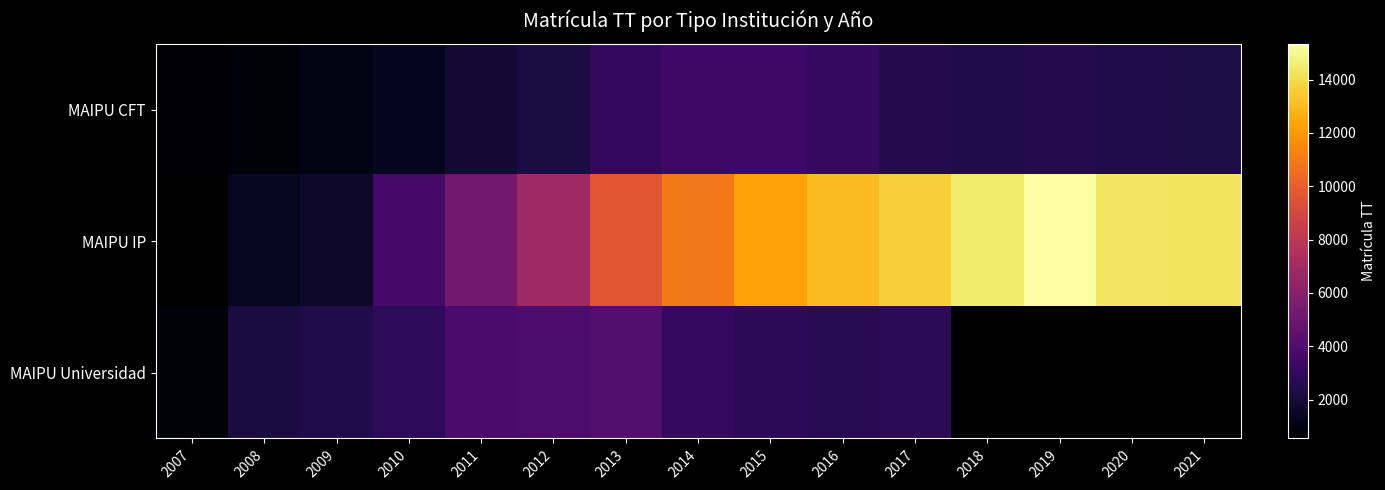

True or false: MAIPU Universidad has a value of 4379.6 at 2016.

False